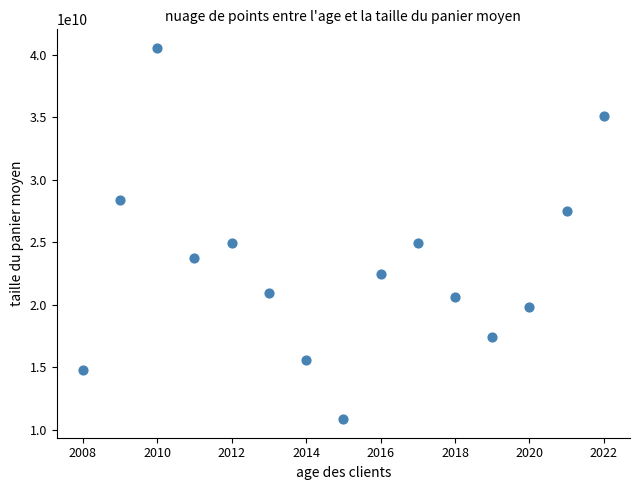

What is the range of Y values (max minus min)?

29717889575.6